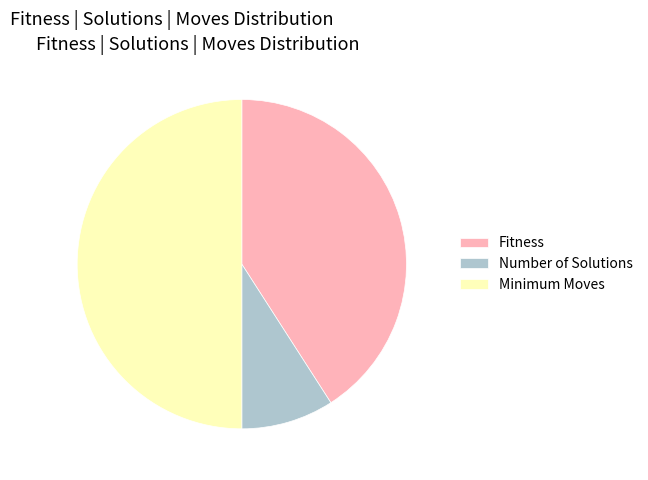

Combined, do Number of Solutions and Minimum Moves account for over 50%?

Yes